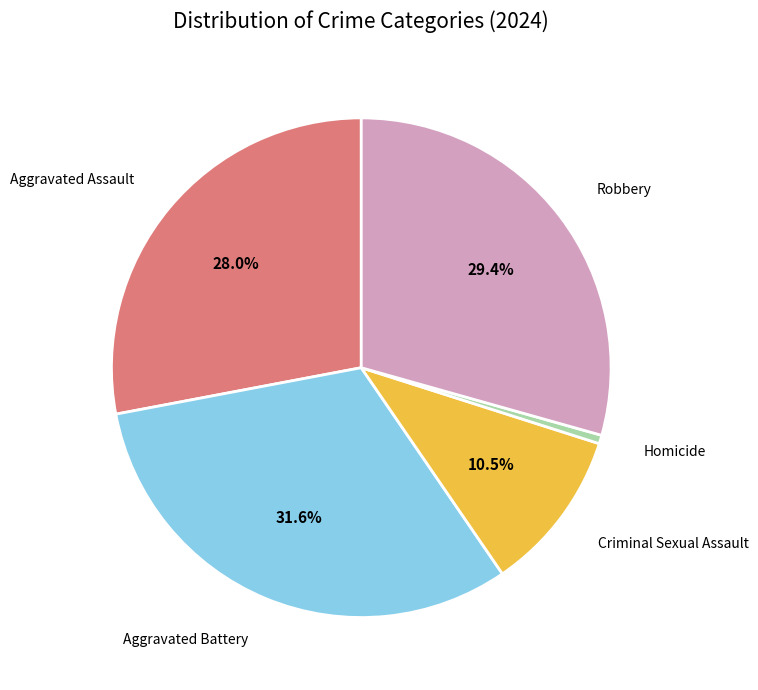

Combined, do Criminal Sexual Assault and Aggravated Assault account for over 50%?

No